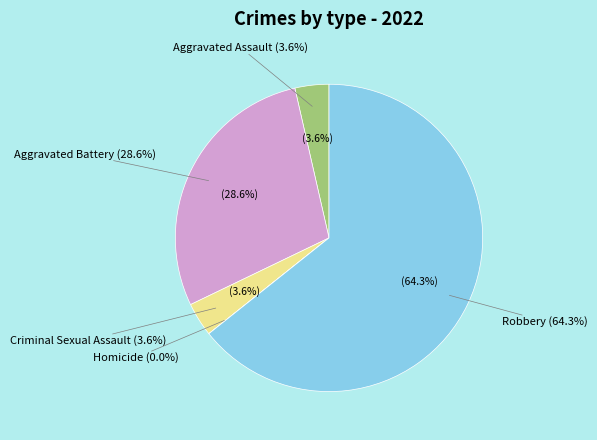

How many segments does this pie chart have?

5